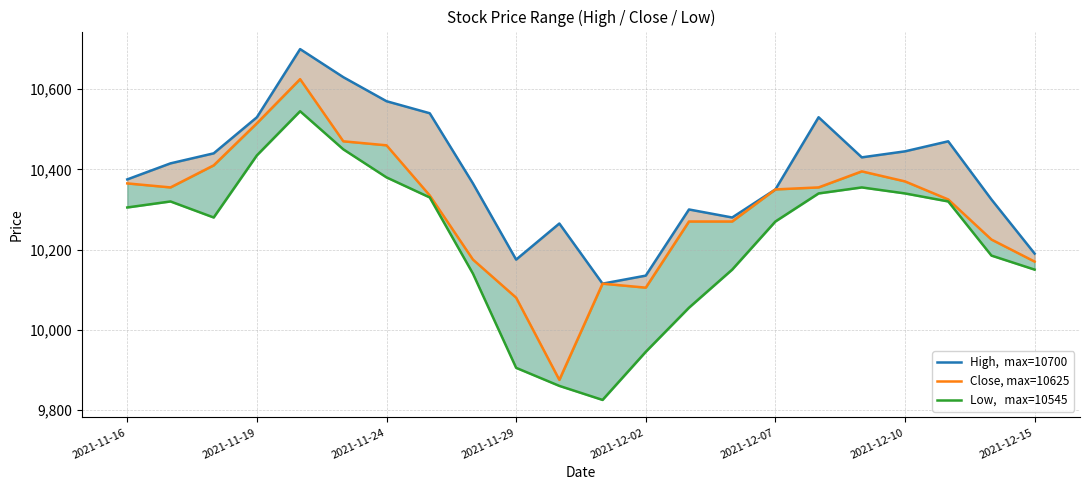

True or false: Low,   max=10545 and High,  max=10700 cross at least once.

False